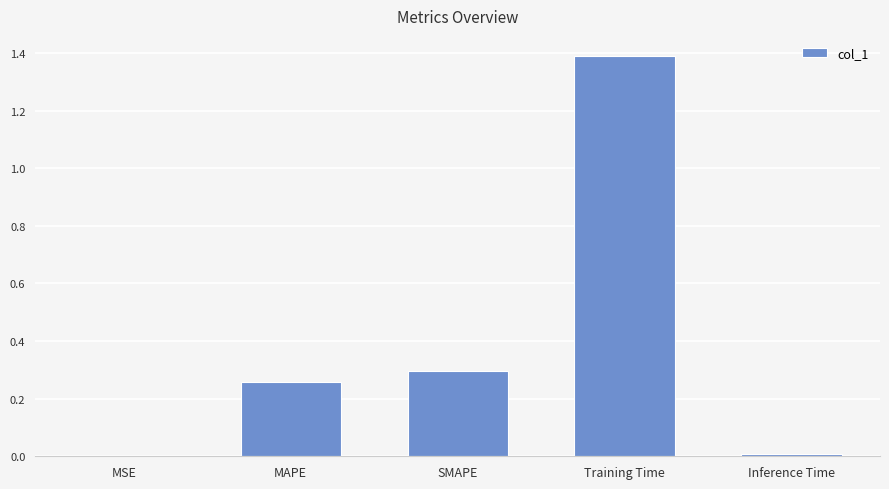

Which has a higher value, SMAPE or MSE?

SMAPE